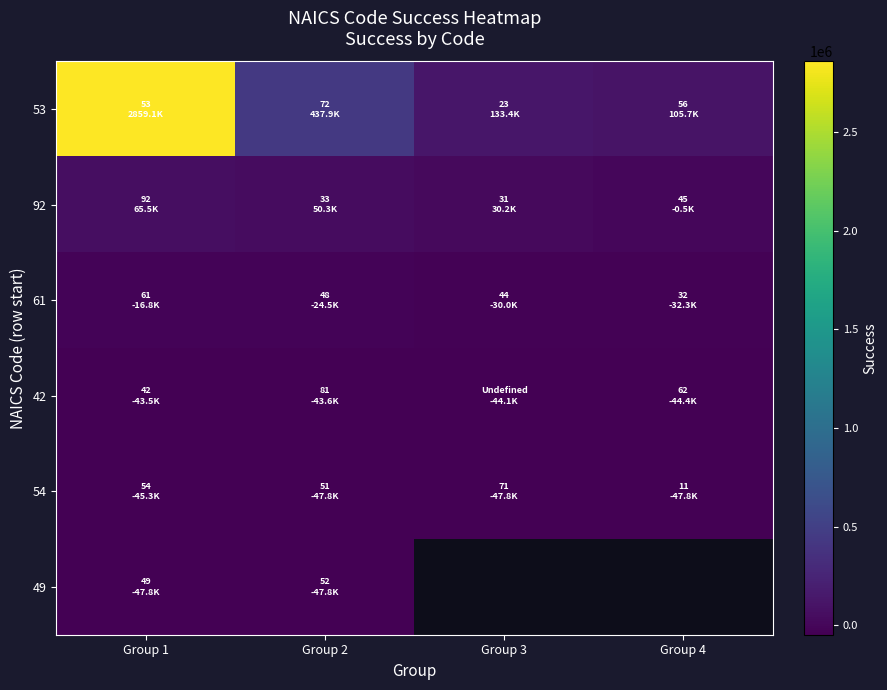

Is it true that 54 equals -45294.9 at Group 1?

True